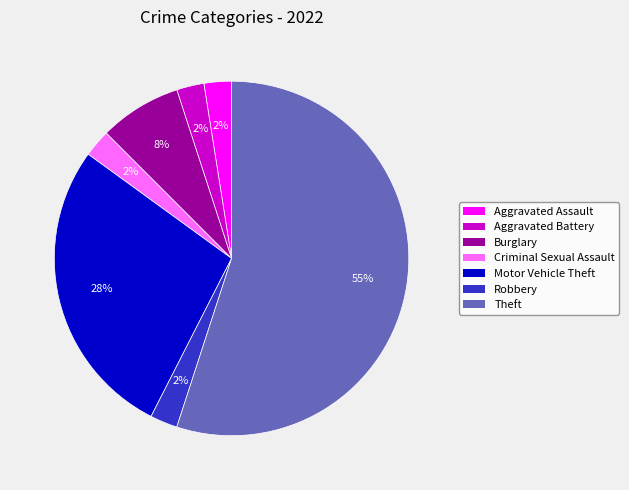

Between Theft and Robbery, which is larger?

Theft